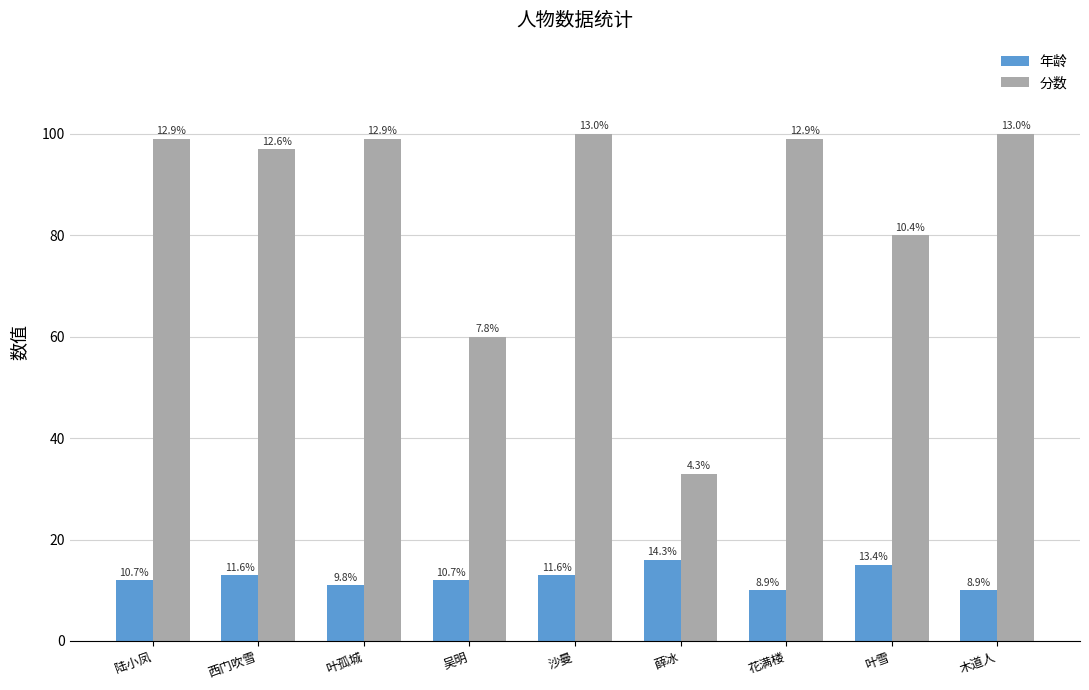

Reading right to left, list all the values displayed in this chart.

年龄: 木道人=10	叶雪=15	花满楼=10	薛冰=16	沙曼=13	吴明=12	叶孤城=11	西门吹雪=13	陆小凤=12
分数: 木道人=100	叶雪=80	花满楼=99	薛冰=33	沙曼=100	吴明=60	叶孤城=99	西门吹雪=97	陆小凤=99